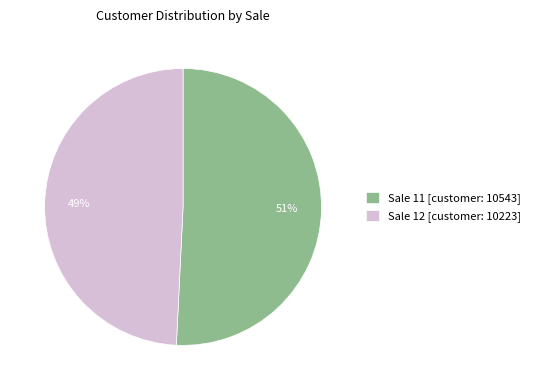

What is the ratio of the value at Sale 12 [customer: 10223] to the value at Sale 11 [customer: 10543]?

1.0